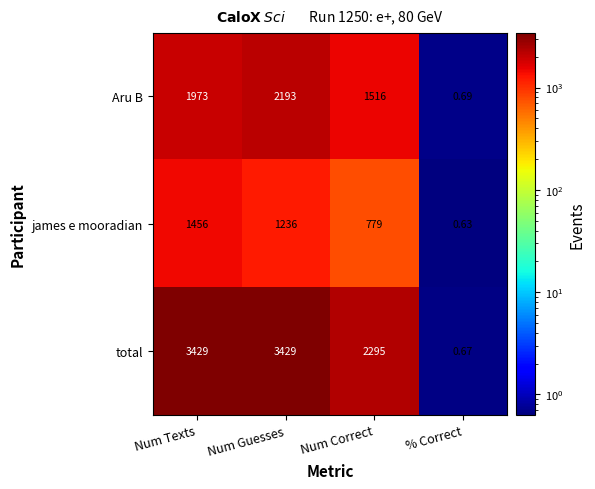

At which category does the chart reach its minimum across all series?

% Correct